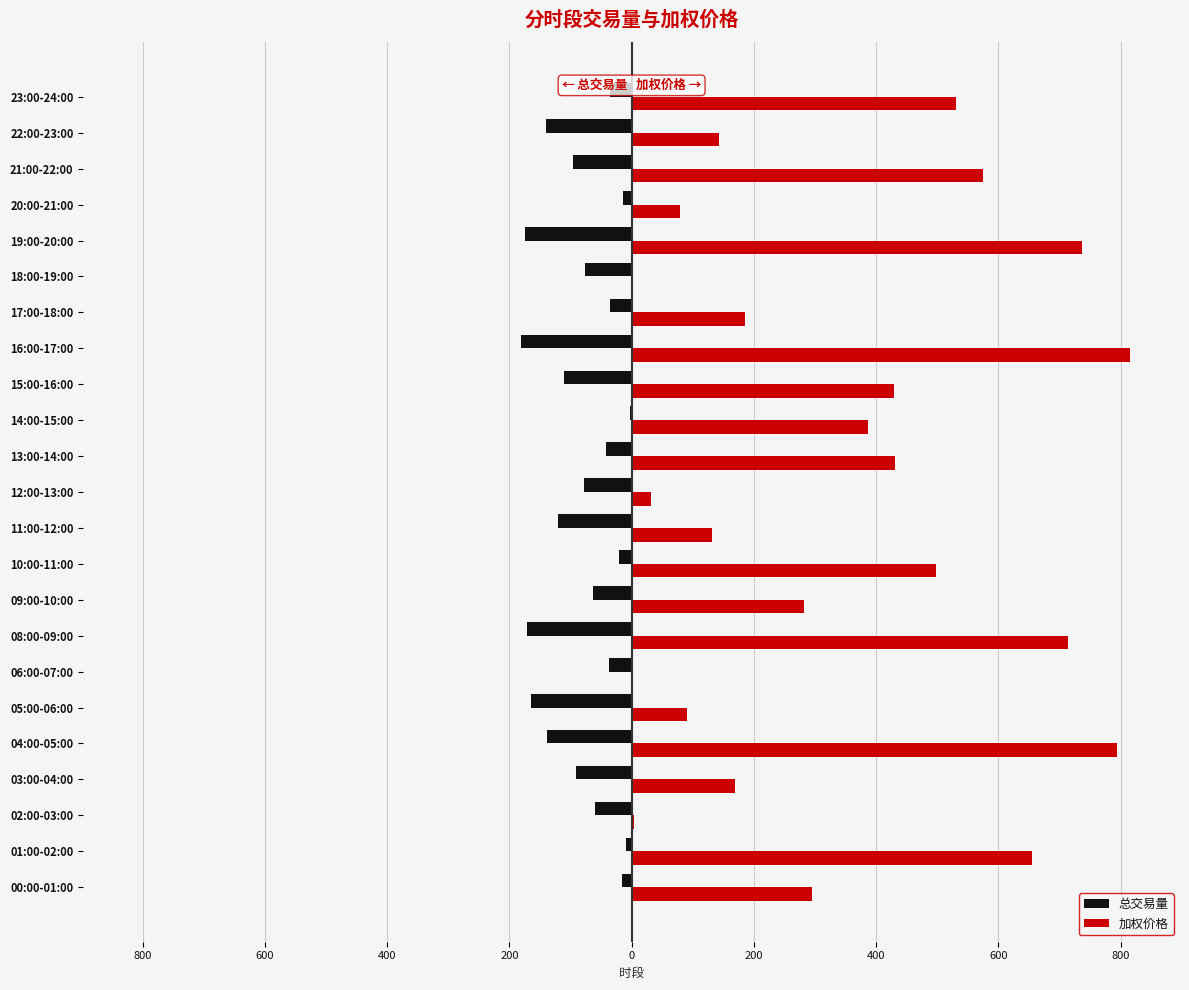

What is the difference between the maximum and minimum values in the 加权价格 series?

815.6